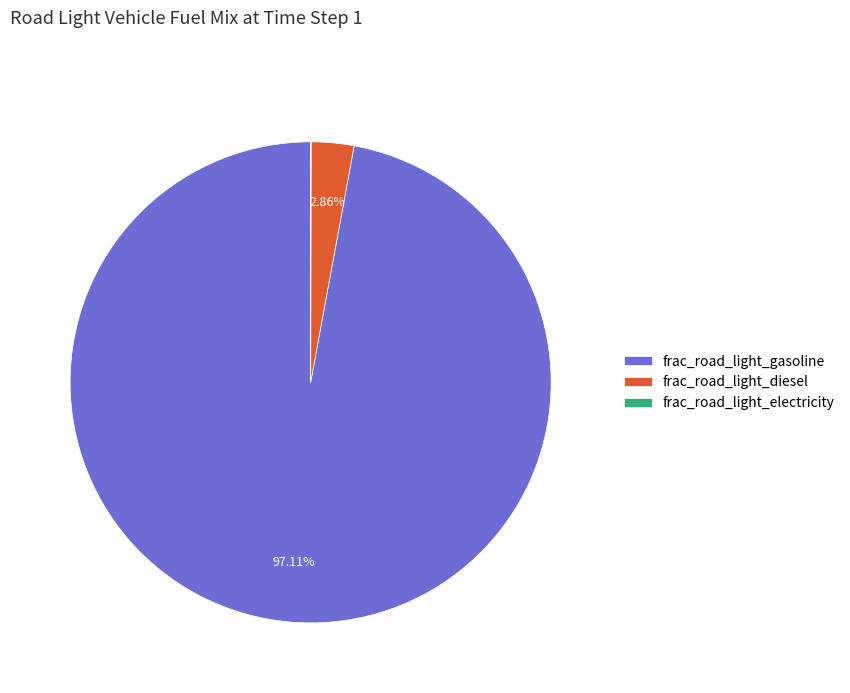

Do frac_road_light_gasoline and frac_road_light_diesel together represent more than half of the pie?

Yes